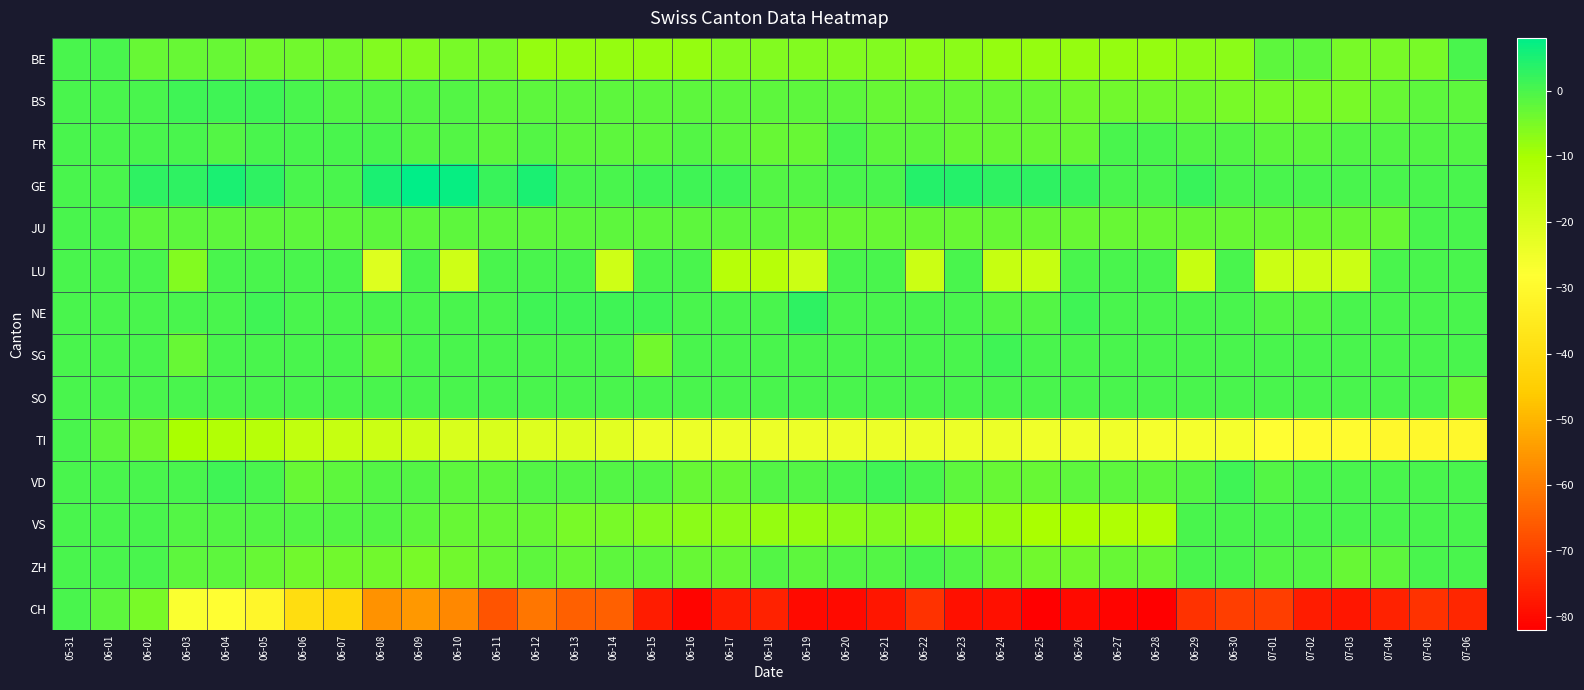

At which category is the sum across all series the highest?

05-31